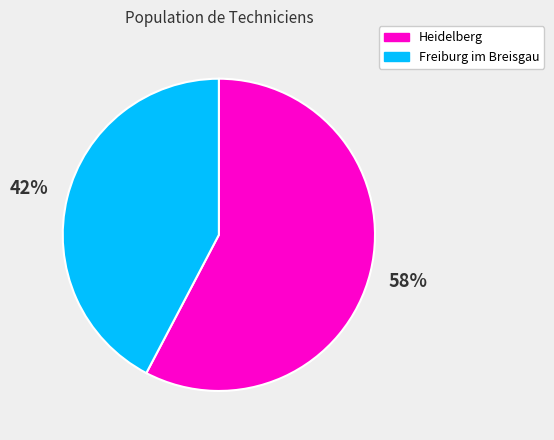

To the nearest percent, what is the average slice percentage?

50%